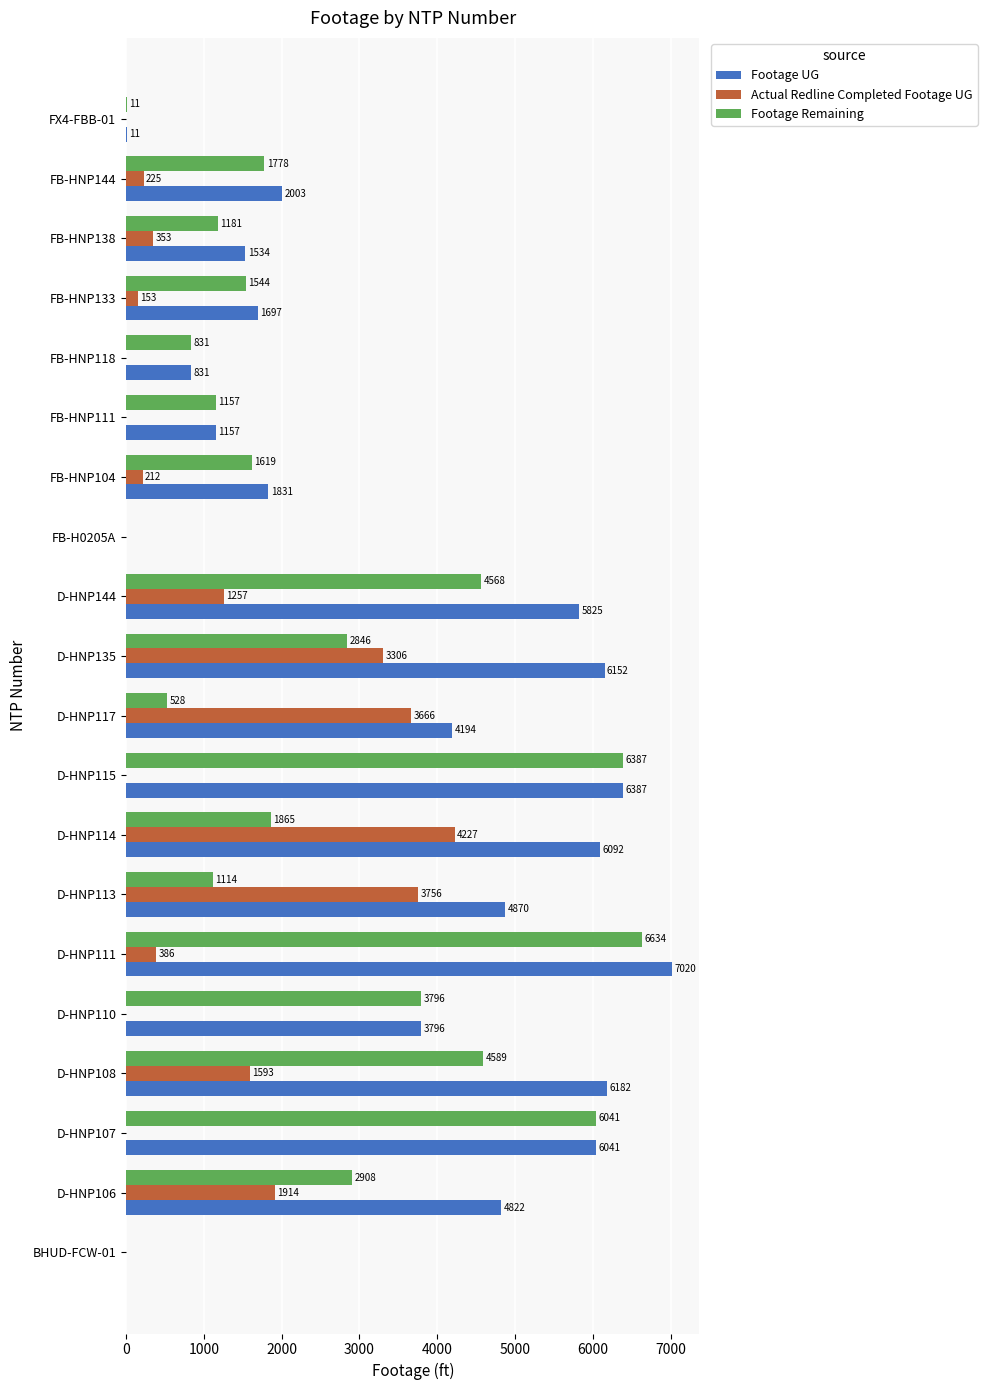

True or false: Actual Redline Completed Footage UG has a value of -2519 at D-HNP115.

False